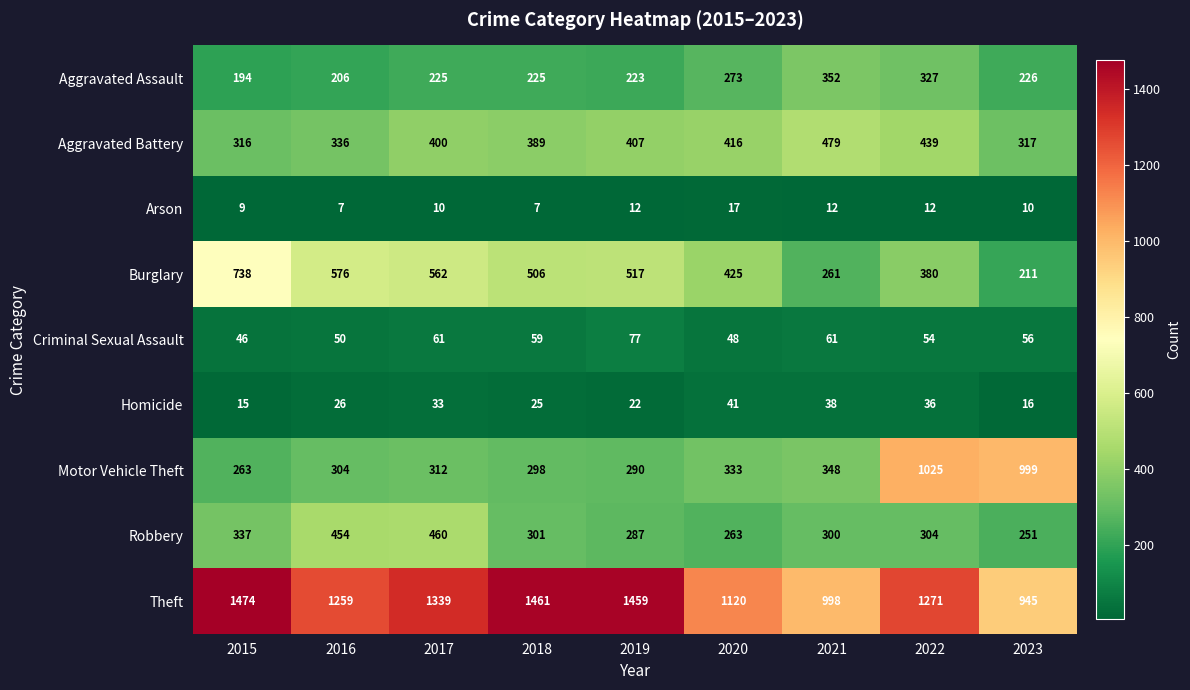

At 2020, list the series in order from largest to smallest.

Theft, Burglary, Aggravated Battery, Motor Vehicle Theft, Aggravated Assault, Robbery, Criminal Sexual Assault, Homicide, Arson